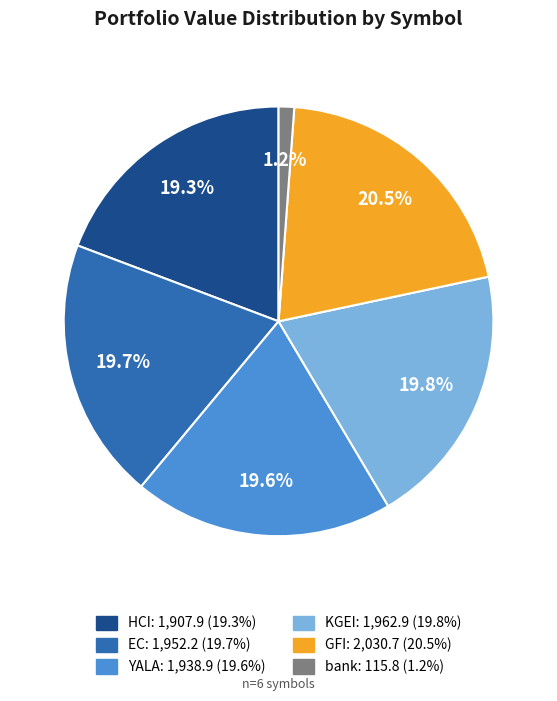

To the nearest percent, what is the average slice percentage?

17%